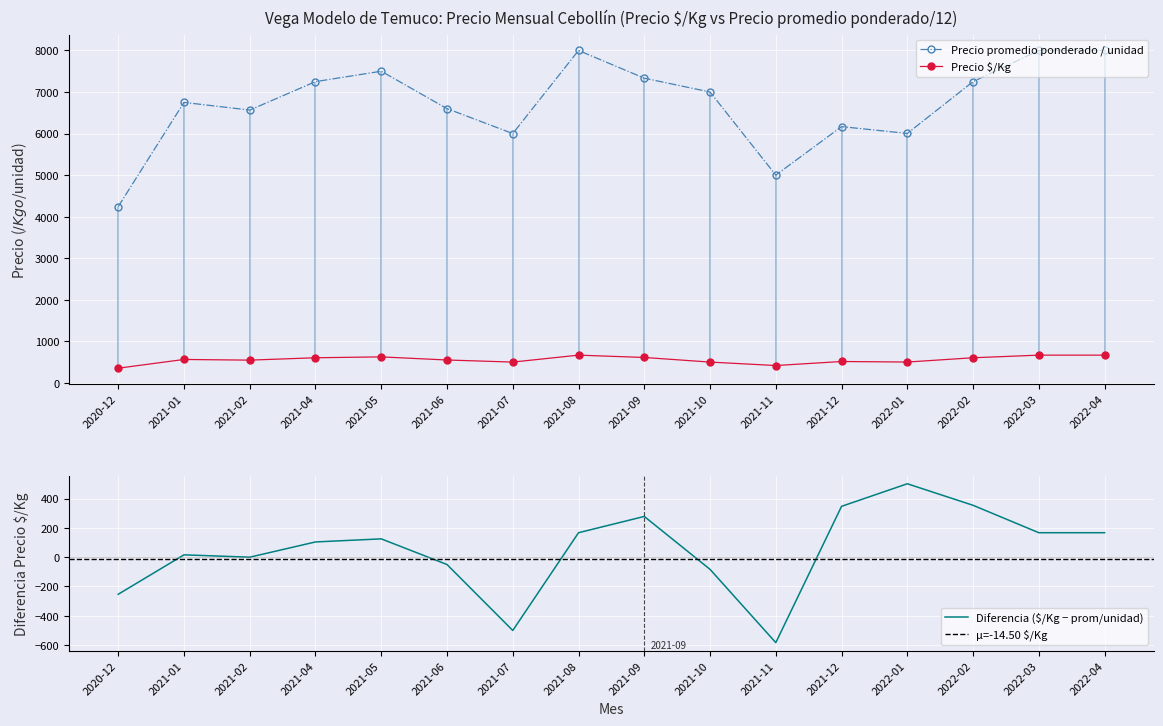

Between 2021-11 and 2021-12, which series saw the biggest shift?

Precio promedio ponderado